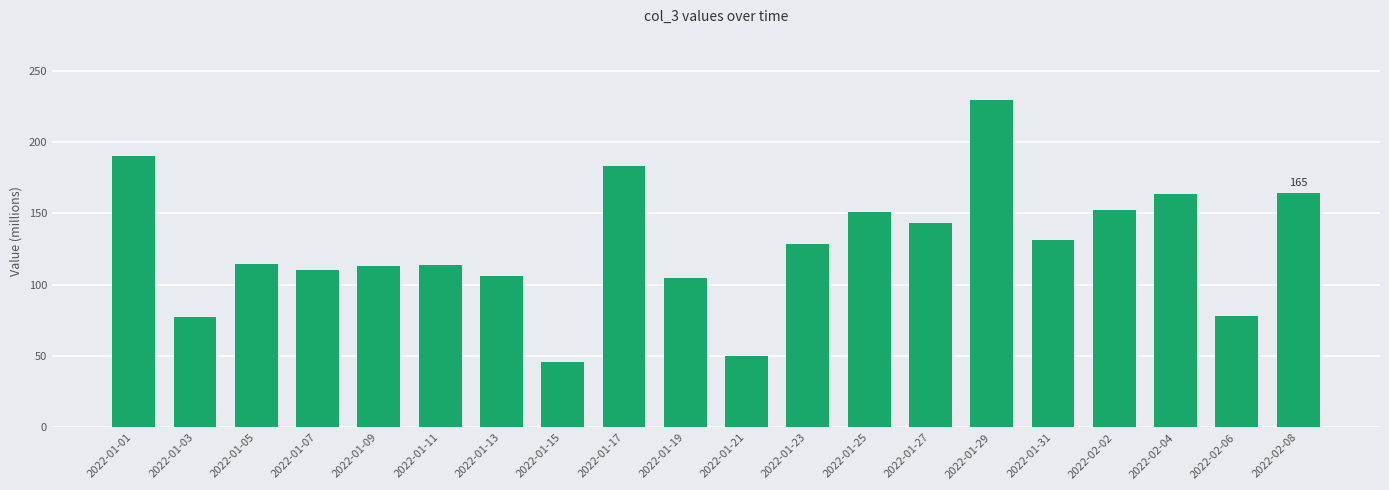

Are the bars horizontal?

No